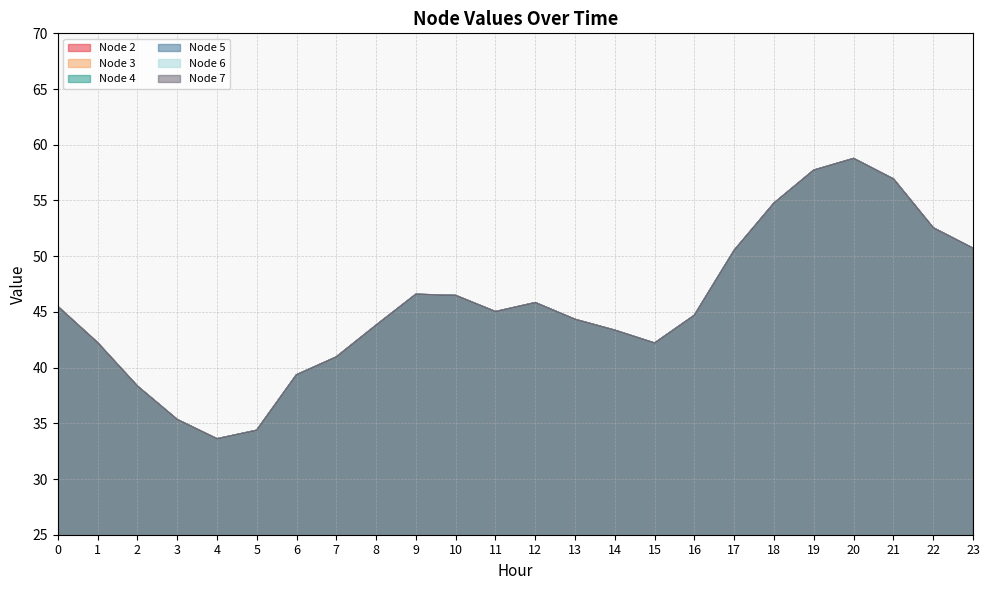

List the labels in order of Node 5 value, smallest first.

4, 5, 3, 2, 6, 7, 15, 1, 14, 8, 13, 16, 11, 0, 12, 10, 9, 17, 23, 22, 18, 21, 19, 20